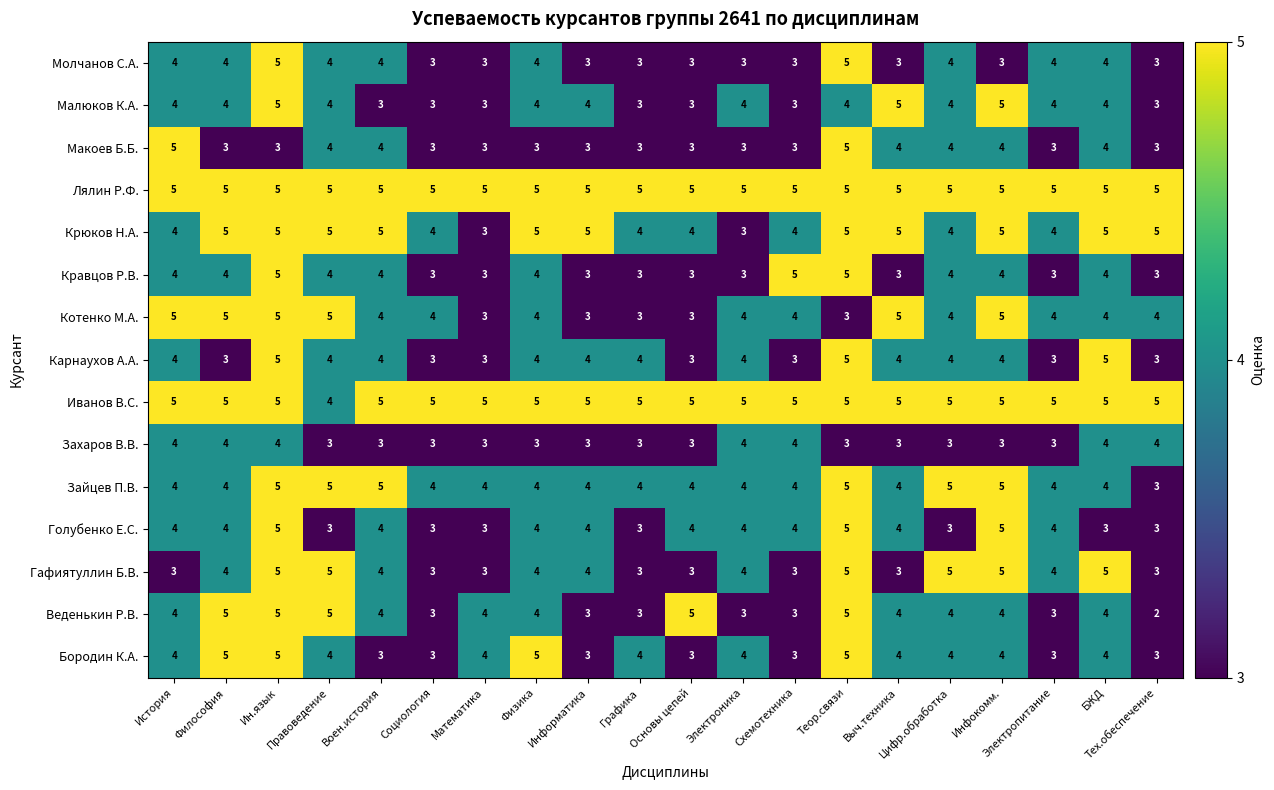

Which series has the largest total across all categories?

Лялин Р.Ф.